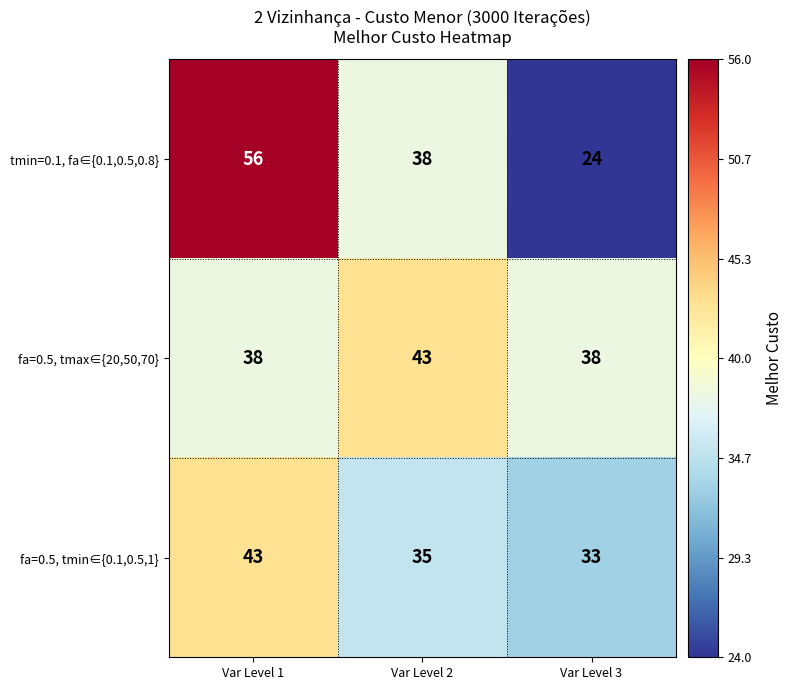

At Var Level 3, list the series in order from largest to smallest.

fa=0.5, tmax∈{20,50,70}, fa=0.5, tmin∈{0.1,0.5,1}, tmin=0.1, fa∈{0.1,0.5,0.8}